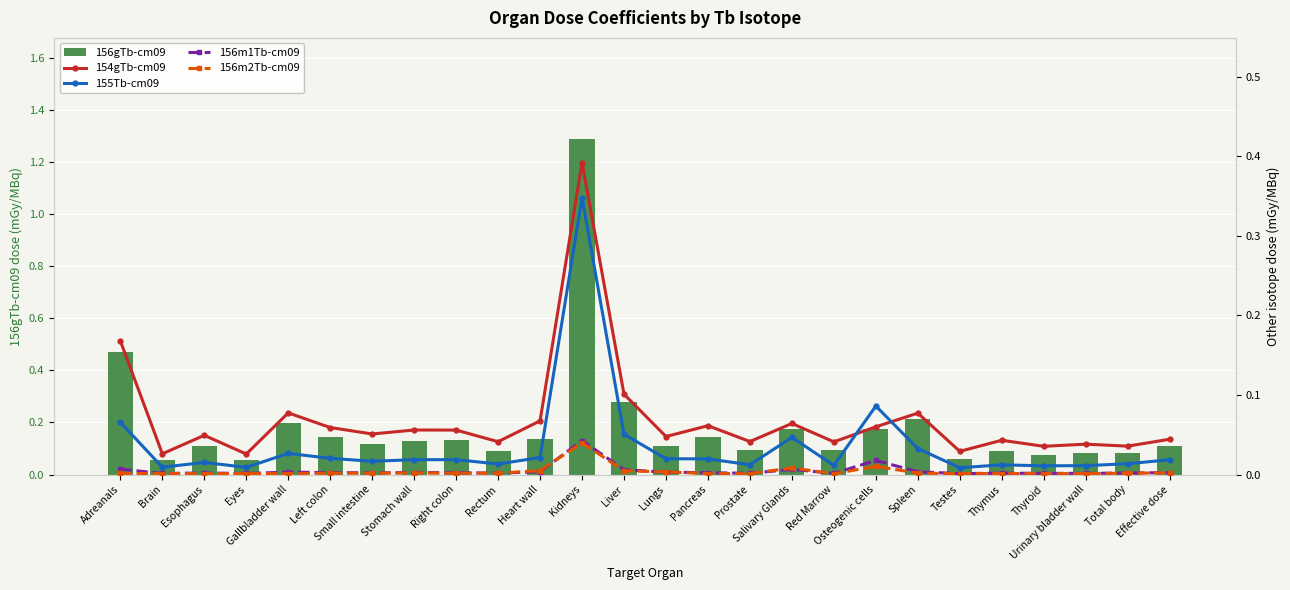

What position from the left is Urinary bladder wall?

24